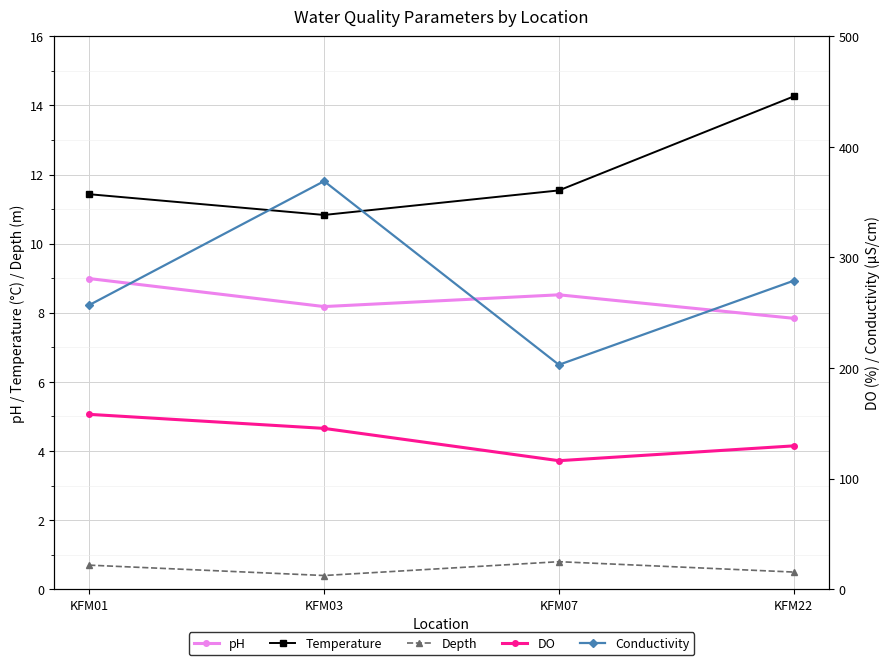

Is the value of DO at KFM22 greater than the value of Temperature at KFM03?

Yes